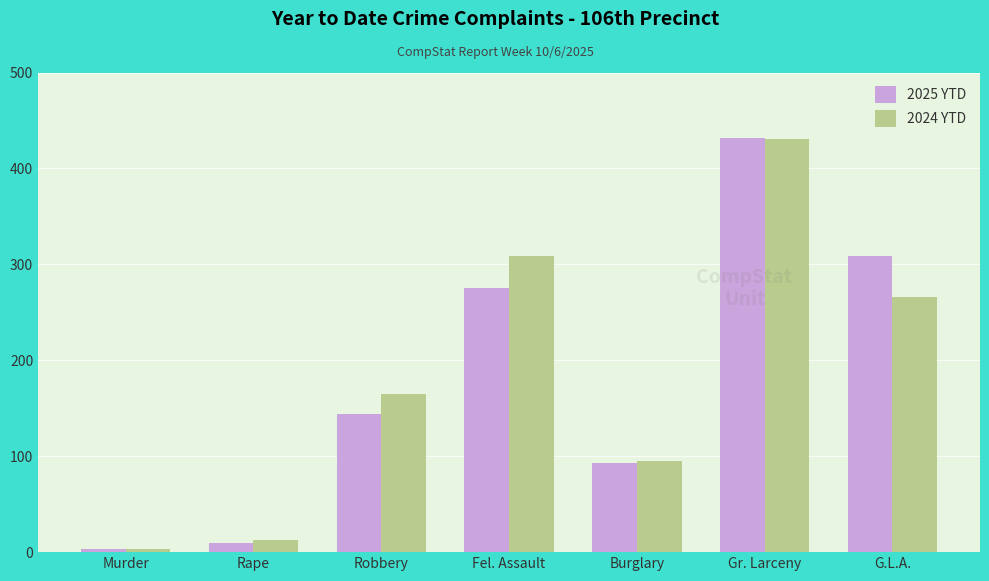

What is the label of the 3rd bar from the left?

Robbery